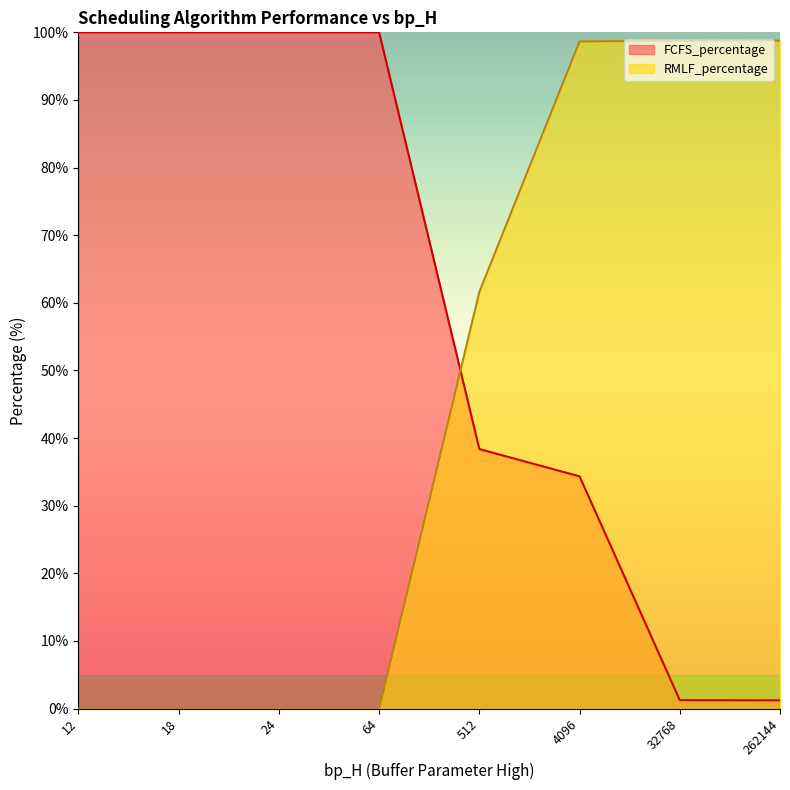

What is the average value of the FCFS_percentage series?

59.4